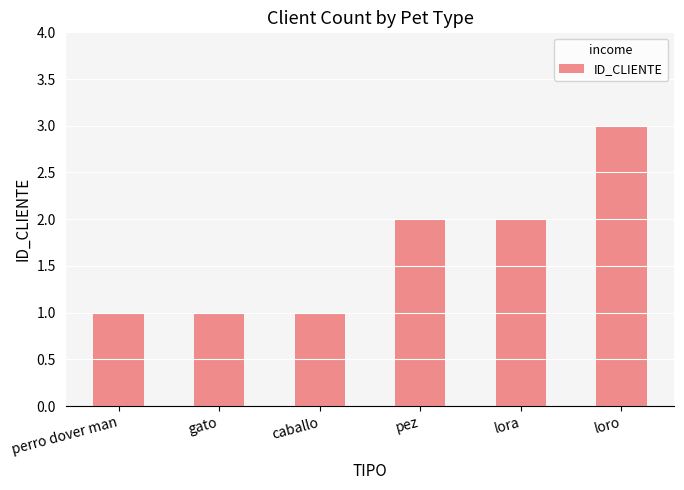

The chart shows a value of 2 at caballo. True or false?

False